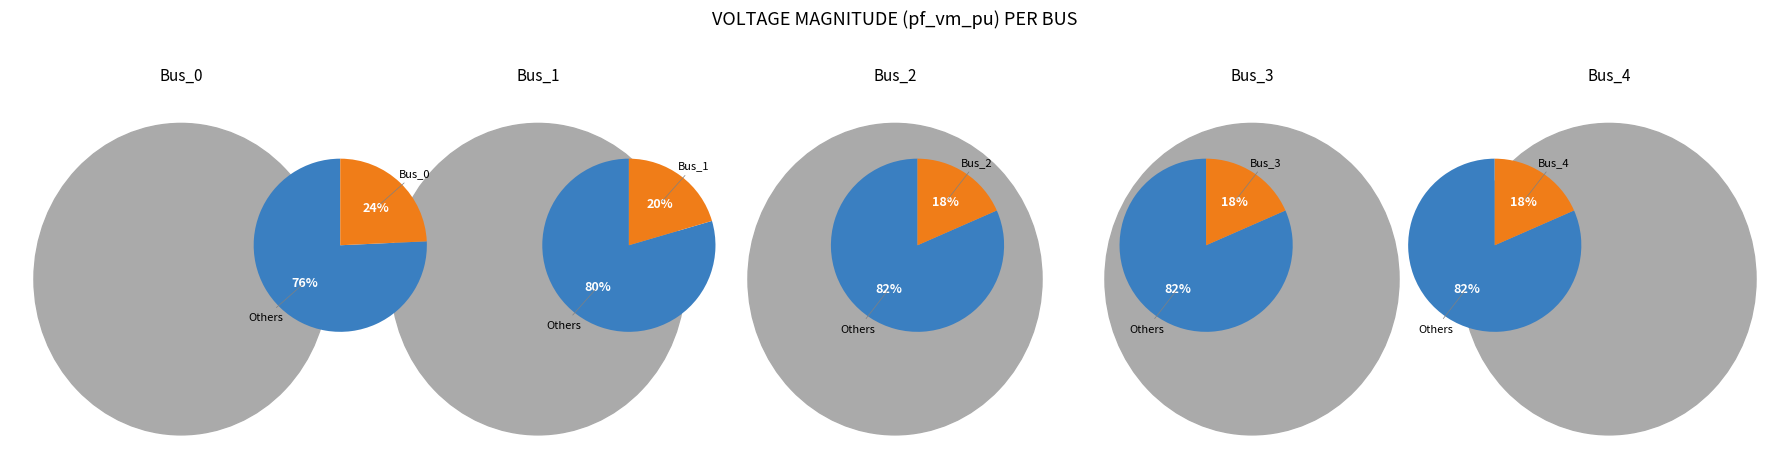

The Bus_1 slice represents 20% of the pie. True or false?

True